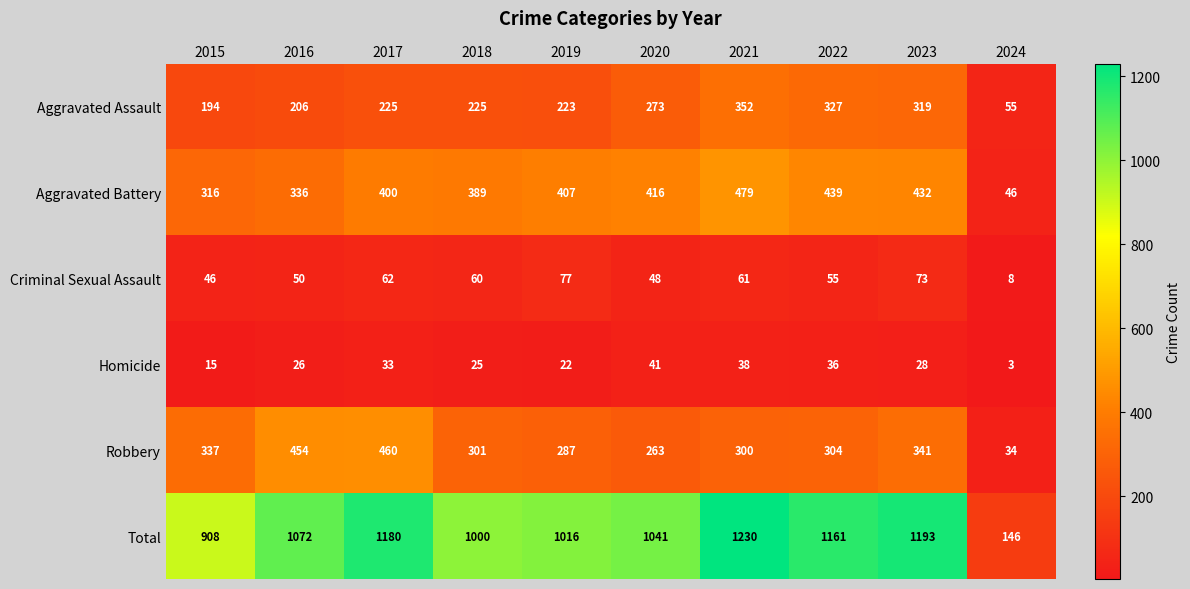

Which series has the widest spread of values?

Total